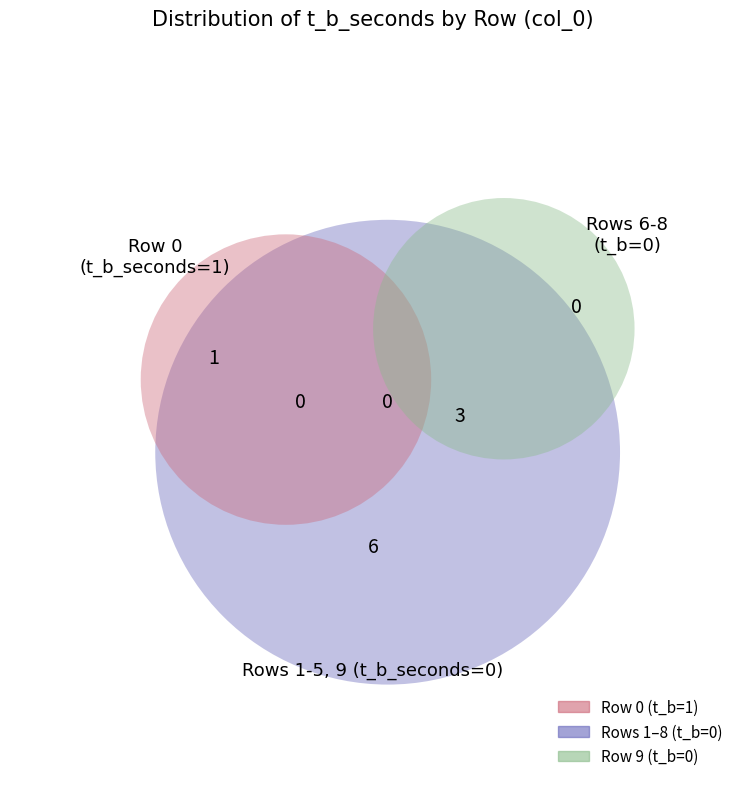

What percentage is NOT represented by 2?

100.0%